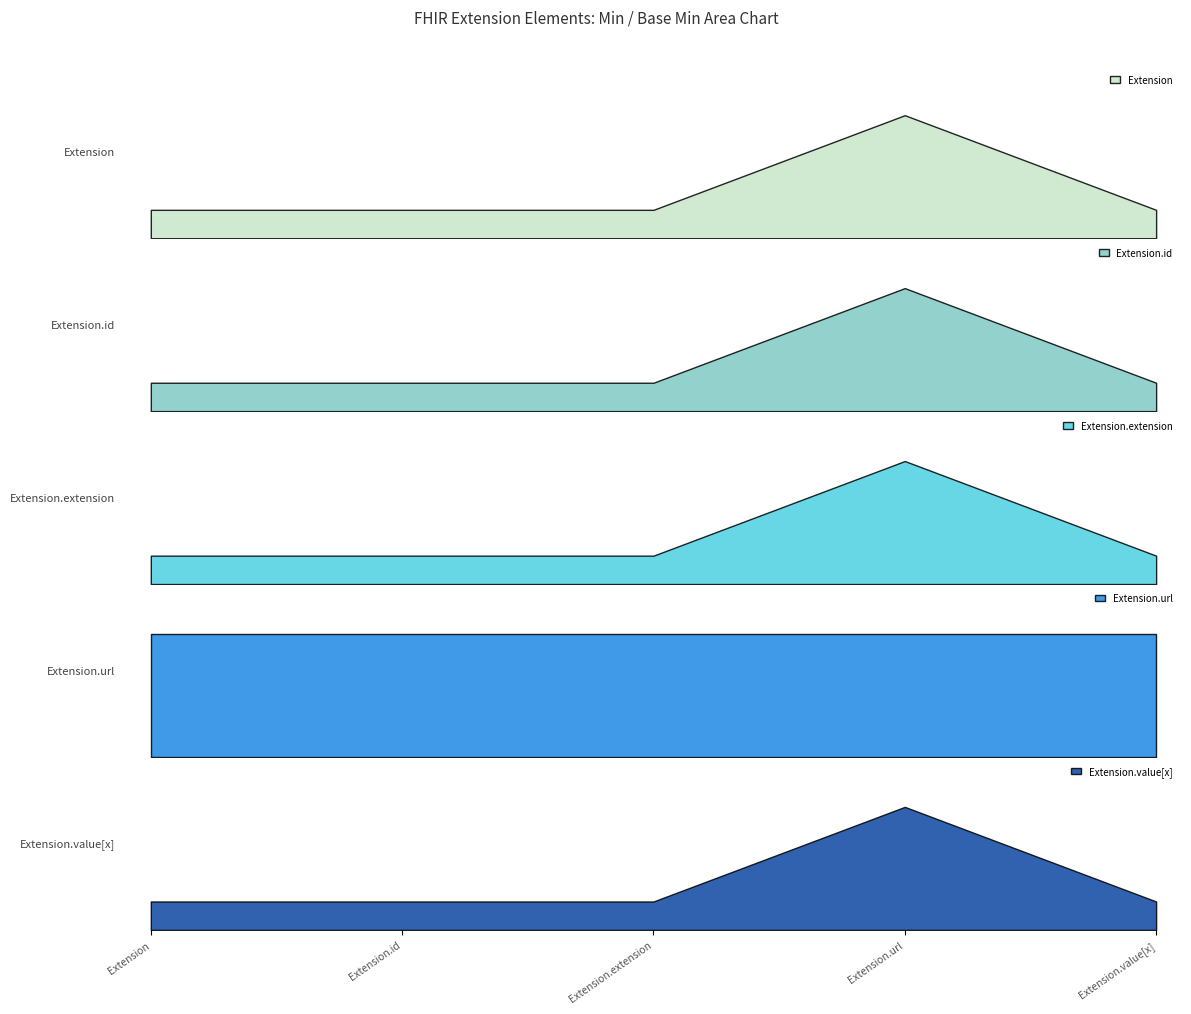

What is the maximum value for Extension.url?

1